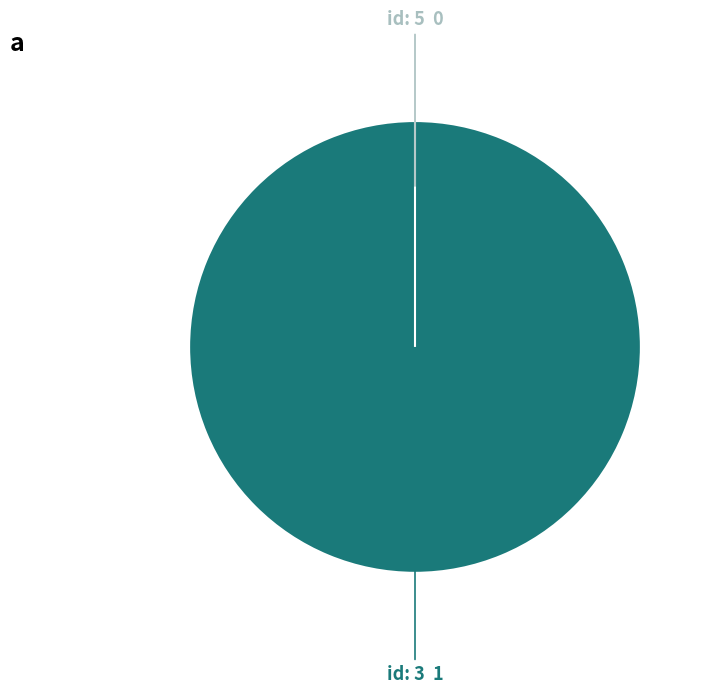

Rank the categories by value from lowest to highest.

5, 3